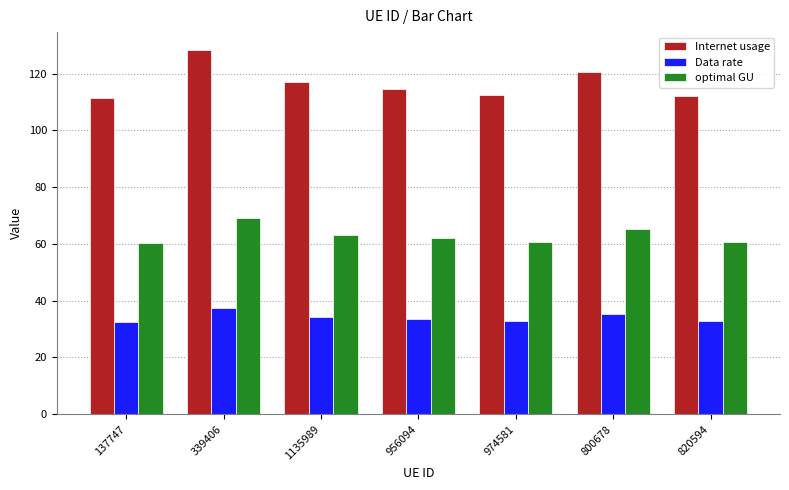

What is the value of the Data rate bar at the 3rd from the left?

34.1